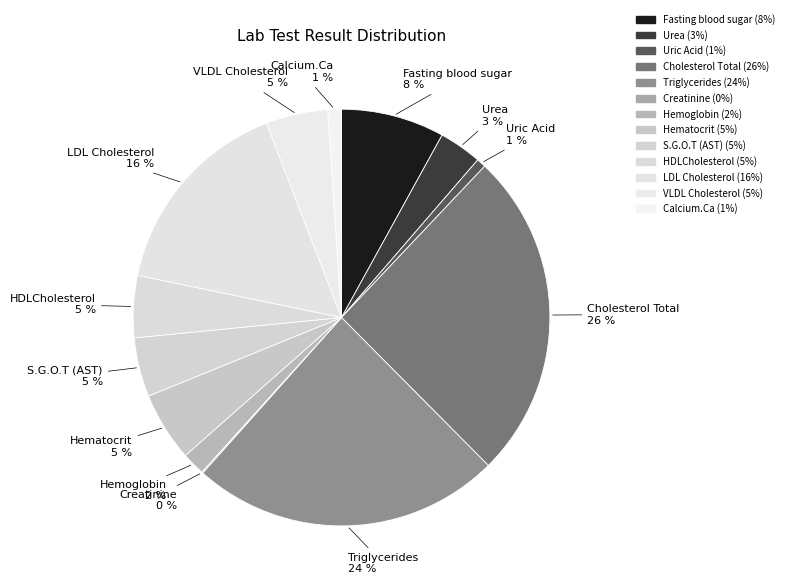

True or false: Triglycerides accounts for 24% of the total.

True